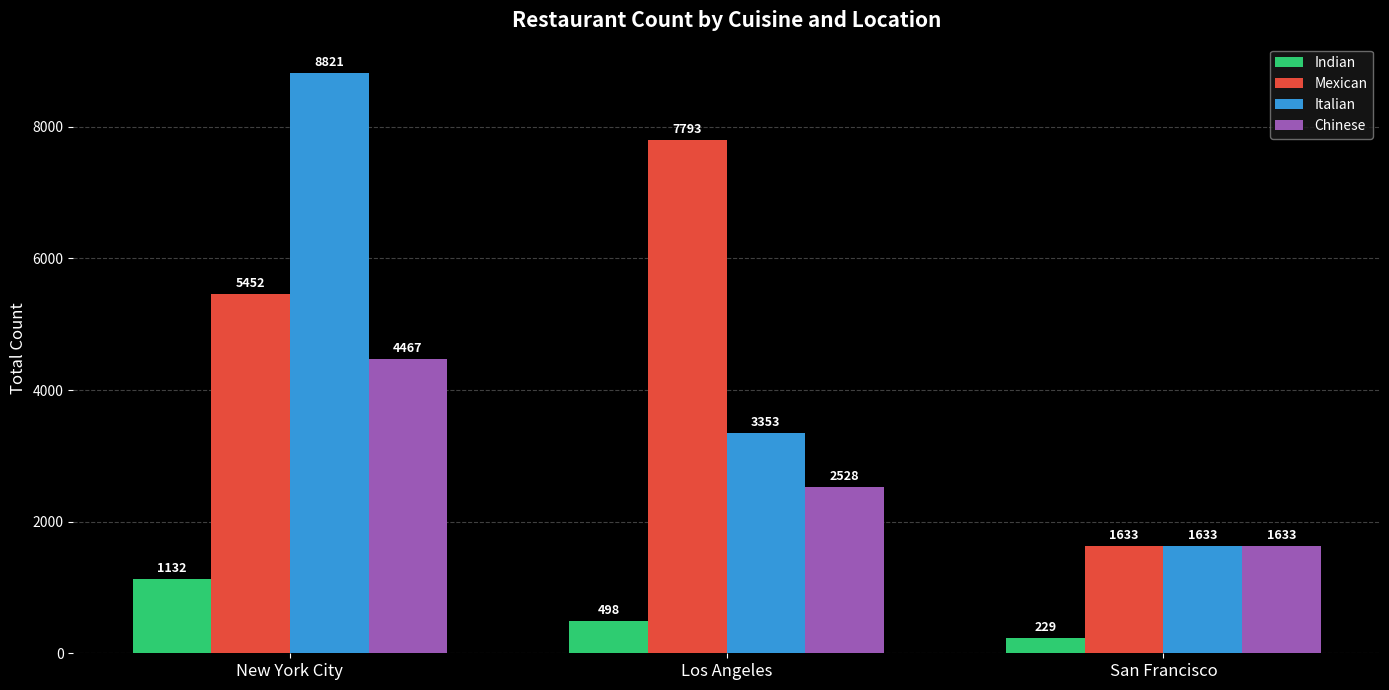

The Mexican series shows 5452 at New York City. True or false?

True